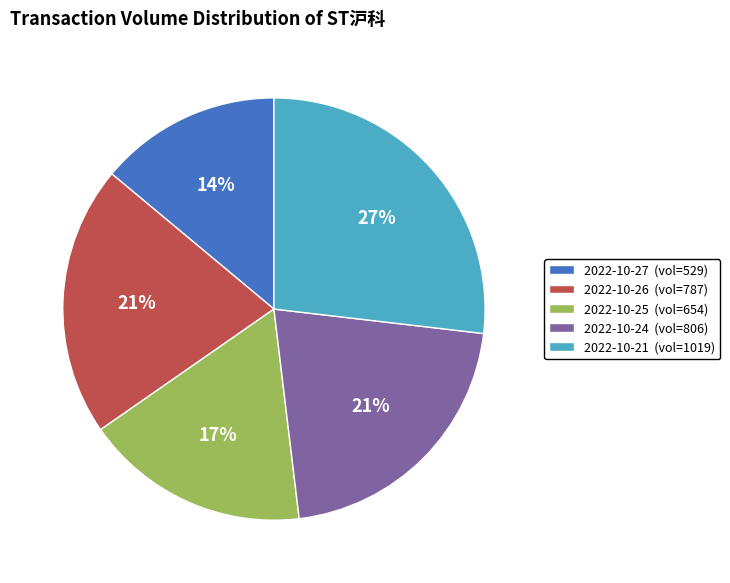

Count the number of slices in the pie.

5